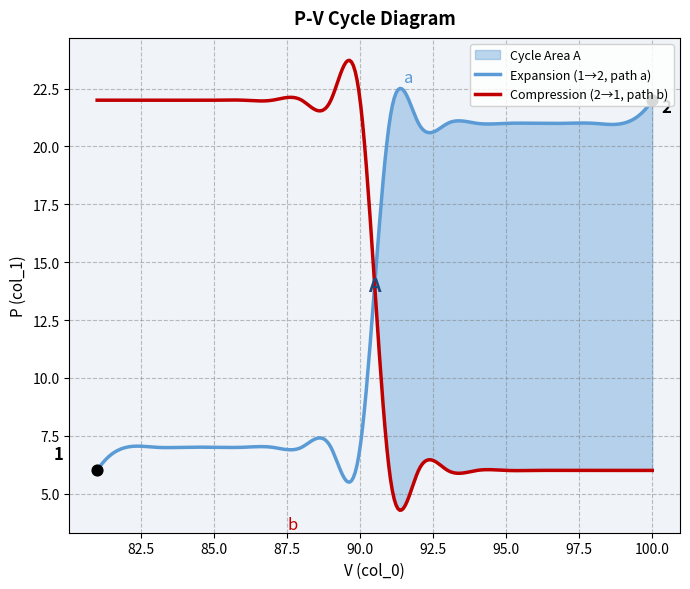

Is the value of lower_curve at 85 greater than the value of upper_curve at 90?

Yes